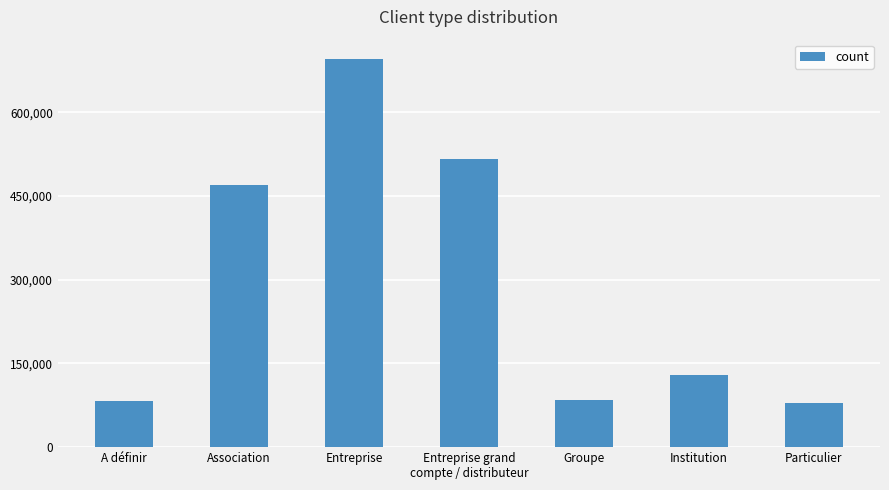

What is the difference between the maximum and minimum values?

616972.2